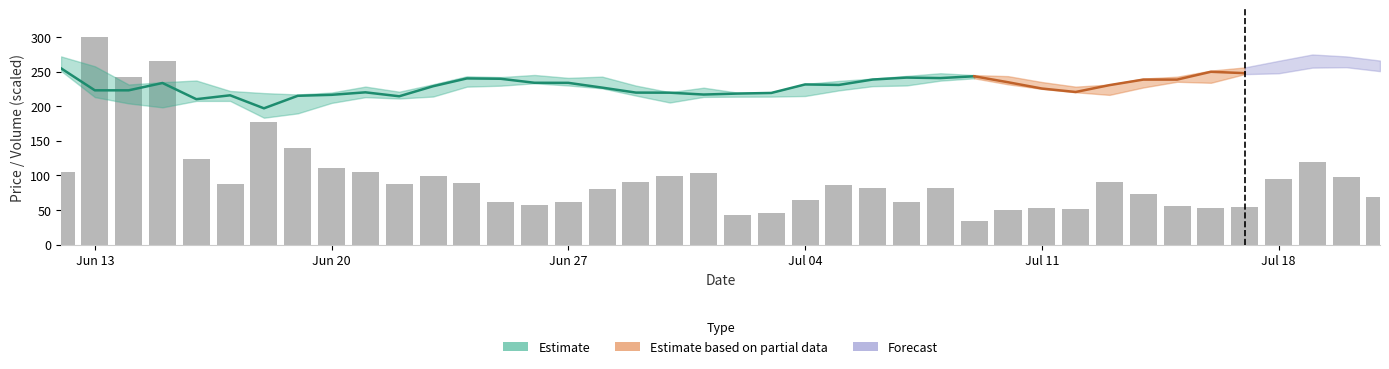

Where does the data first go above 87?

Jun 13